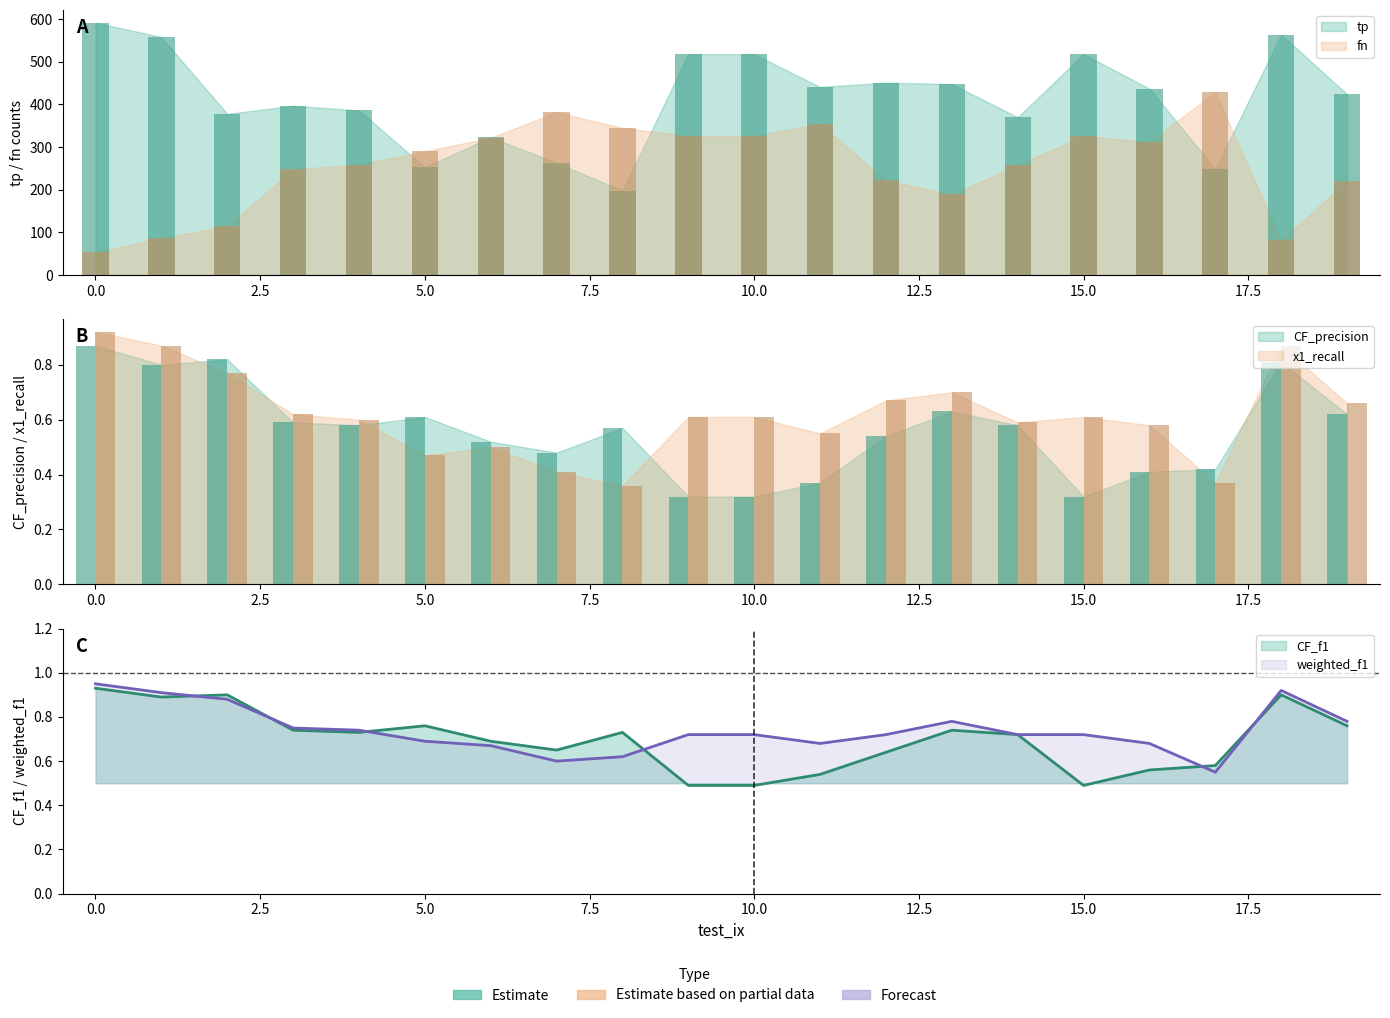

What is the minimum value shown in the chart?

0.3